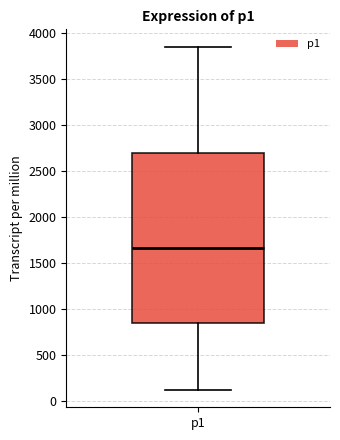

Where is the upper edge of the box for p1 on the y-axis? The values are not printed on the chart, so give them approximately, as read against the axis.

2700